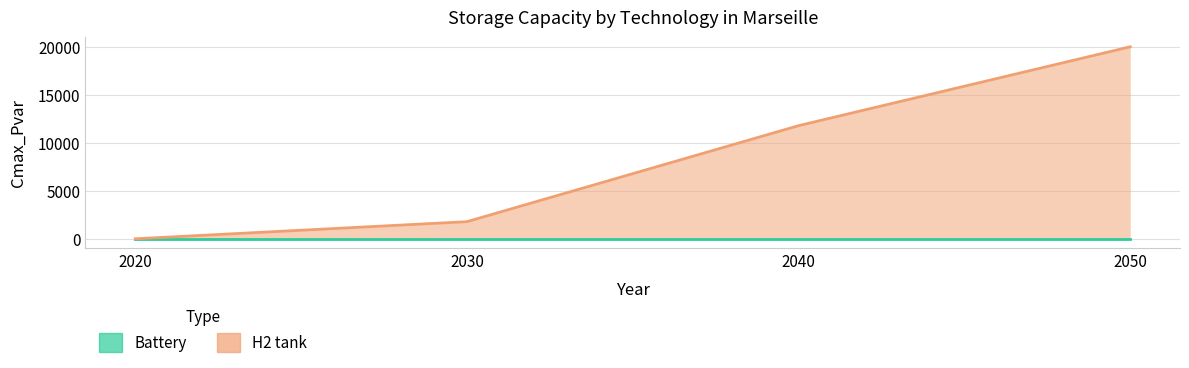

At which category does the chart reach its minimum across all series?

2020